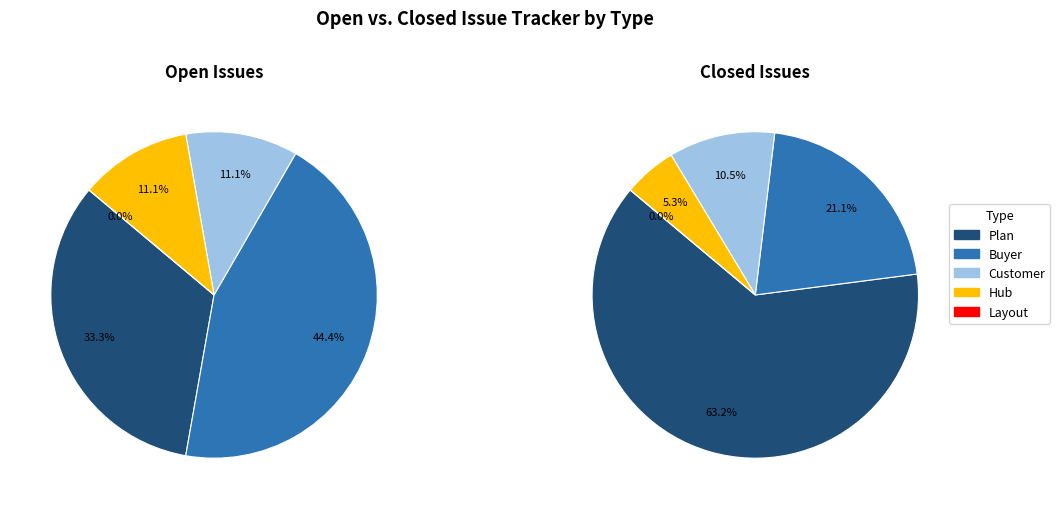

Combined, do Plan and Hub account for over 50%?

No